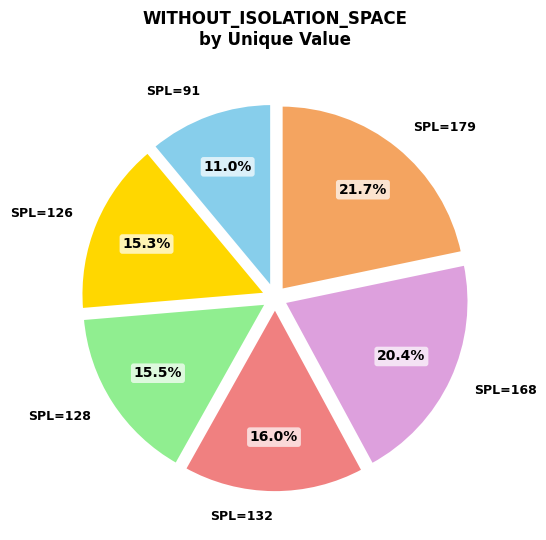

Is there any slice that represents more than half of the pie?

No